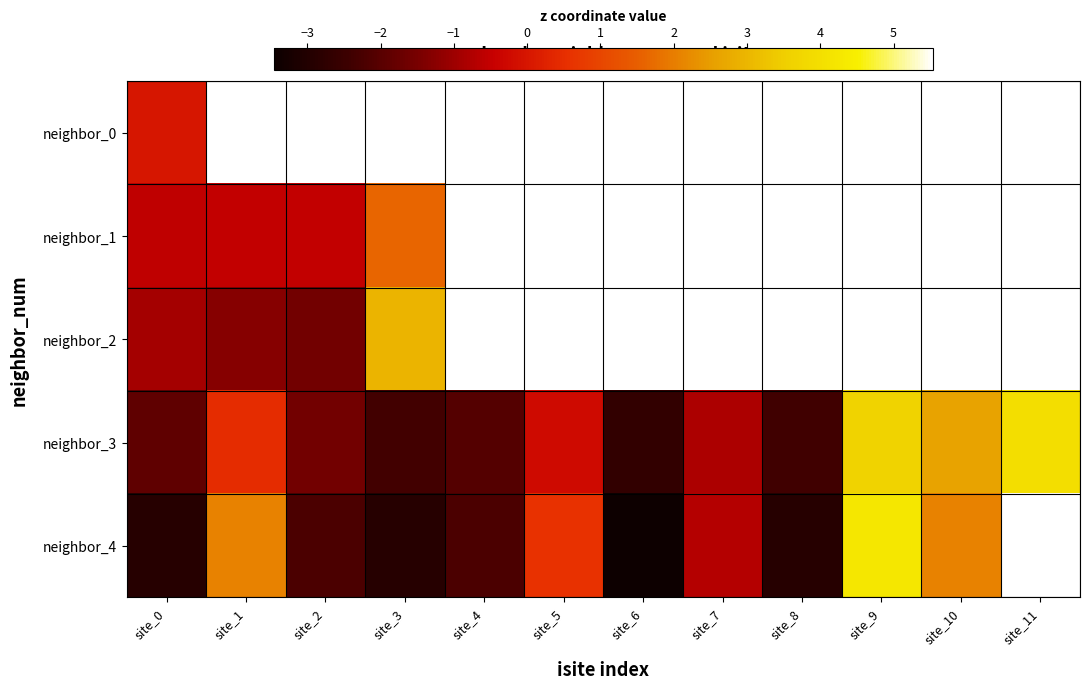

What is the smallest value displayed?

-3.5